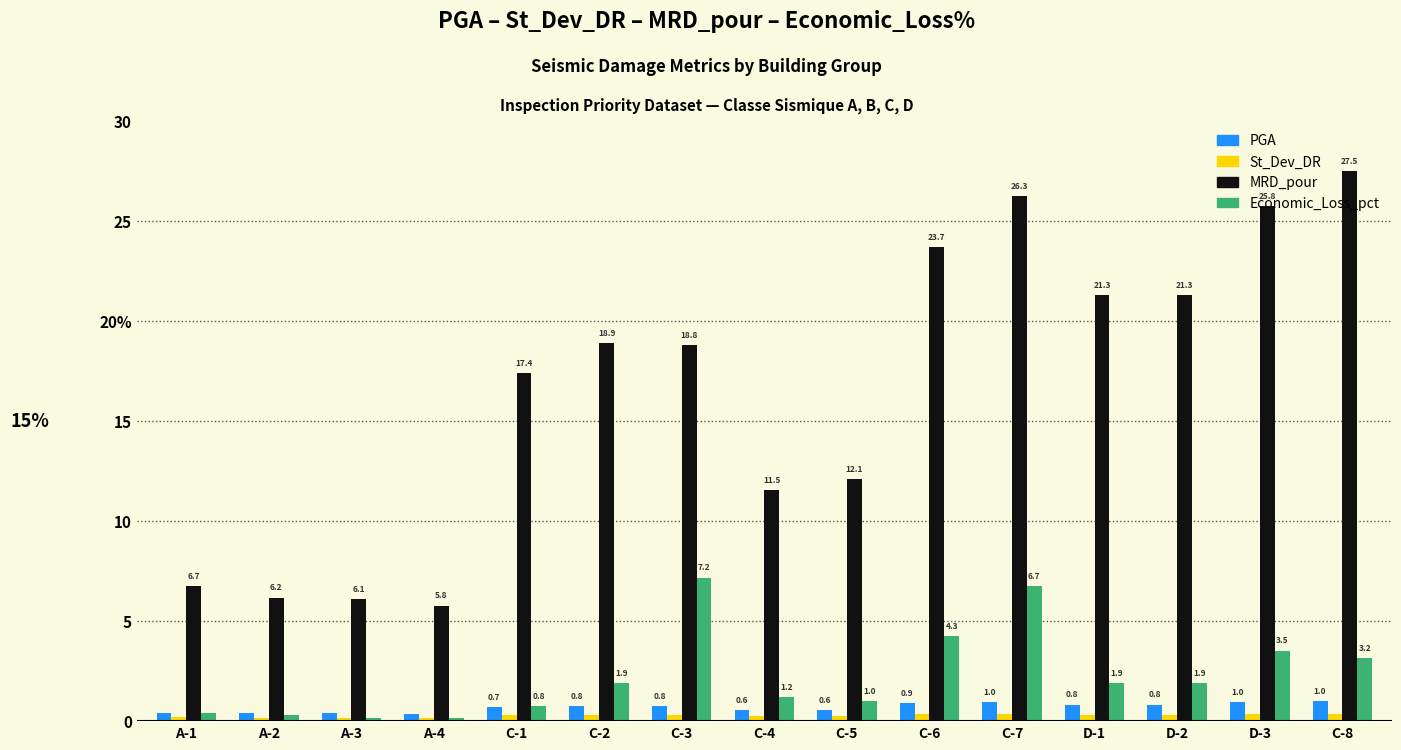

What are all the series names shown in the legend?

PGA, St_Dev_DR, MRD_pour, Economic_Loss_pct